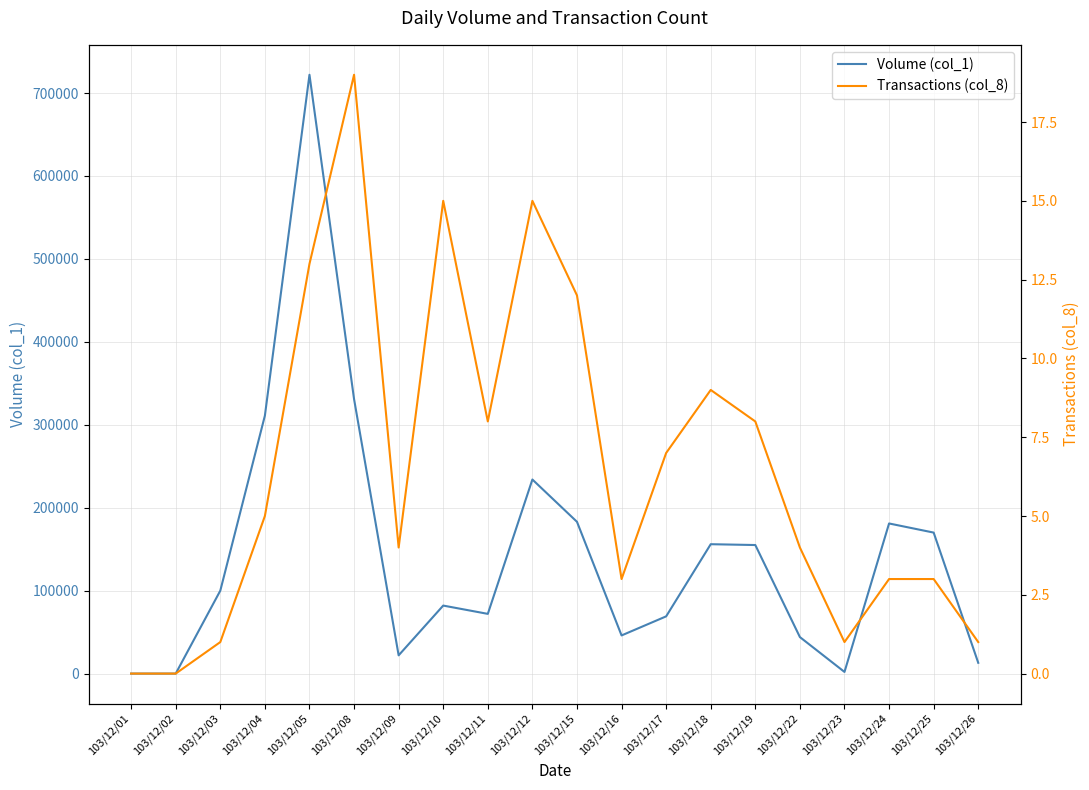

Read the Transactions (col_8) value at 103/12/05, to the nearest 10.

10